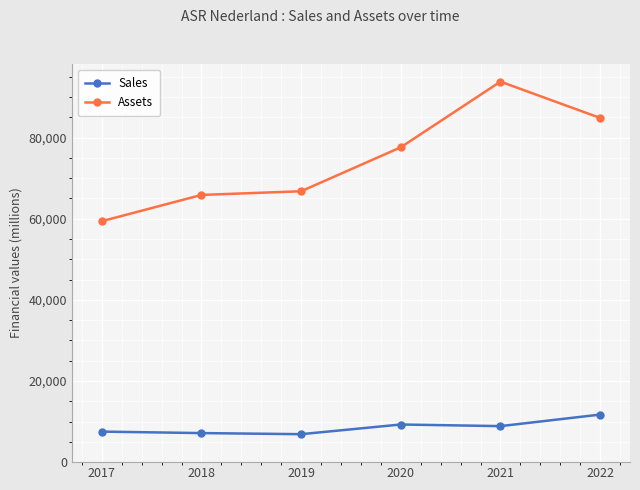

What is the spread (max minus min) of values at 2020?

68342